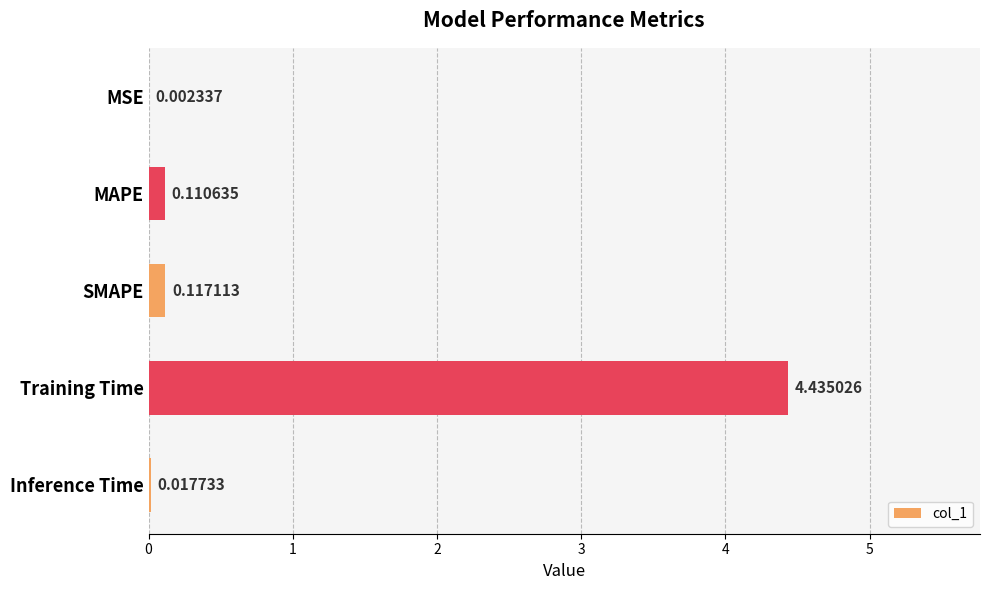

Which has a higher value, SMAPE or MAPE?

SMAPE